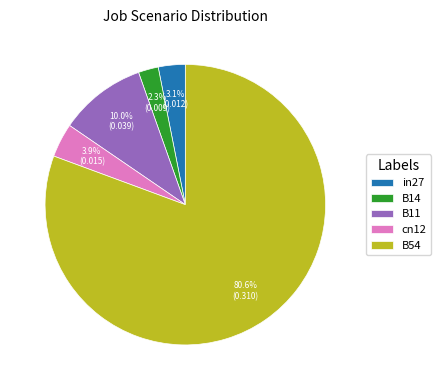

How many slices are in this pie chart?

5